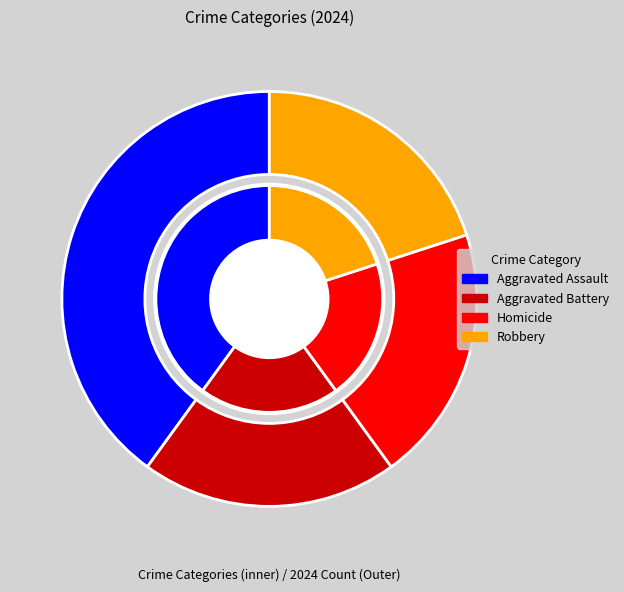

What is the largest slice in the pie chart?

Aggravated Assault